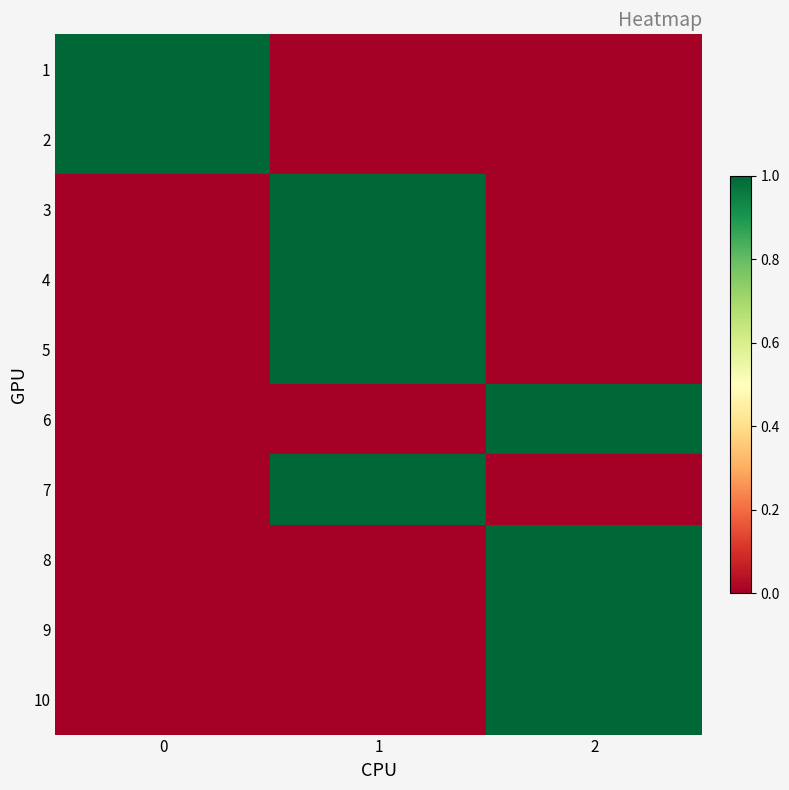

How many distinct data groups are displayed?

10